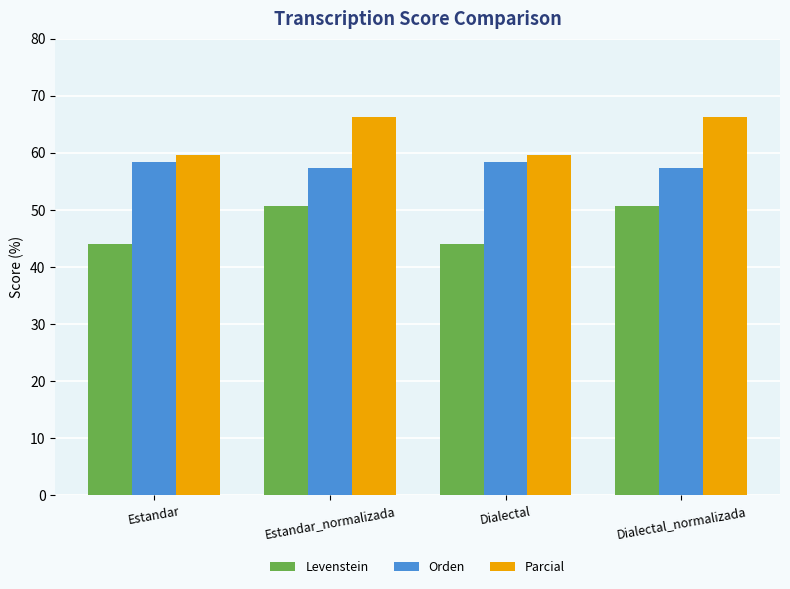

Rank the series at Estandar from lowest to highest value.

Levenstein, Orden, Parcial